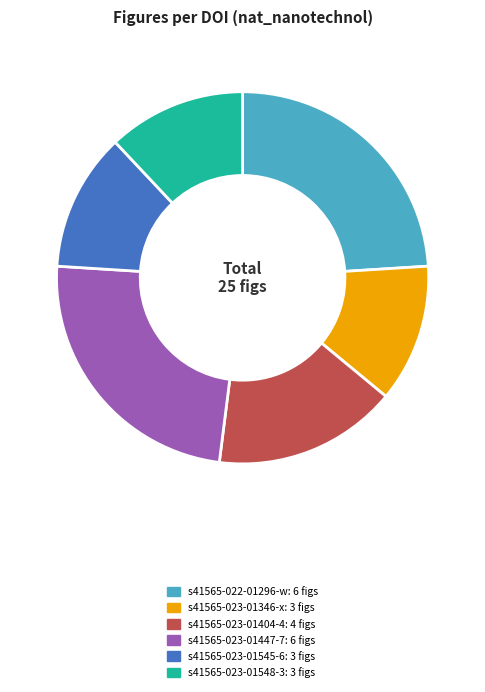

The s41565-023-01346-x slice represents 2% of the pie. True or false?

False